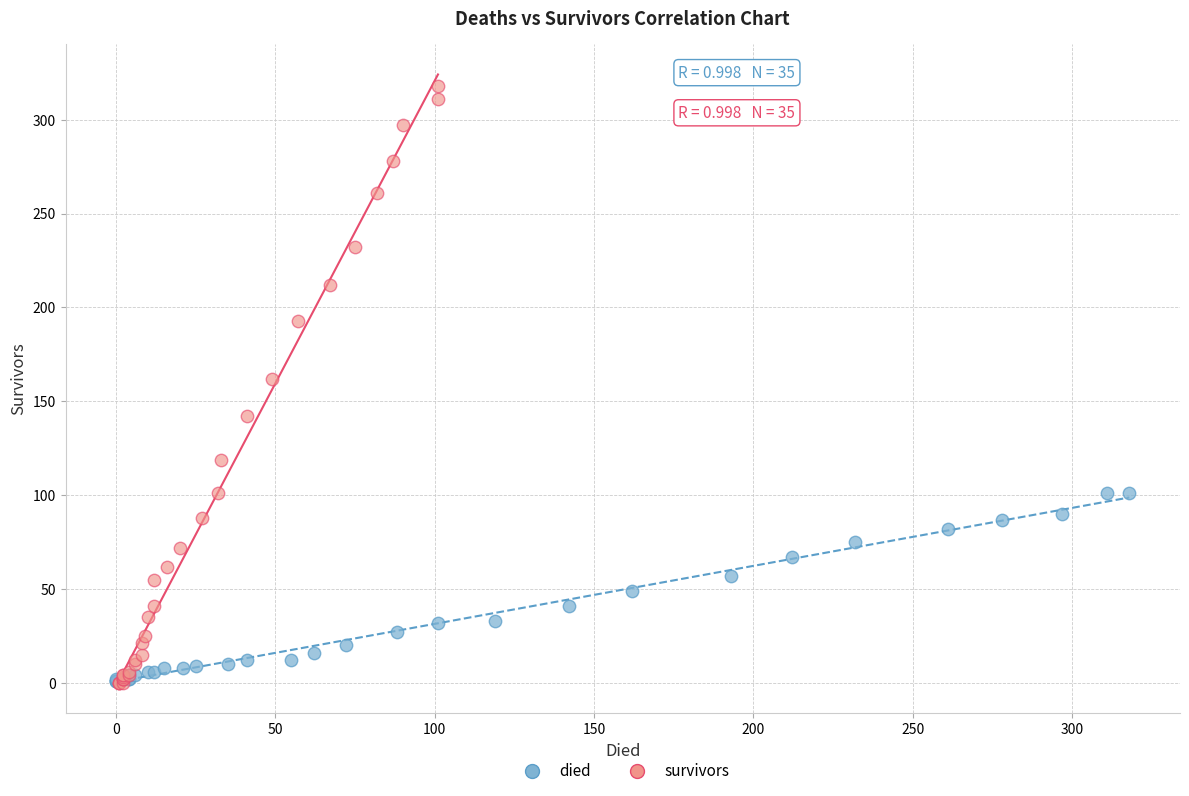

Which series has the largest Y range (max minus min)?

survivors